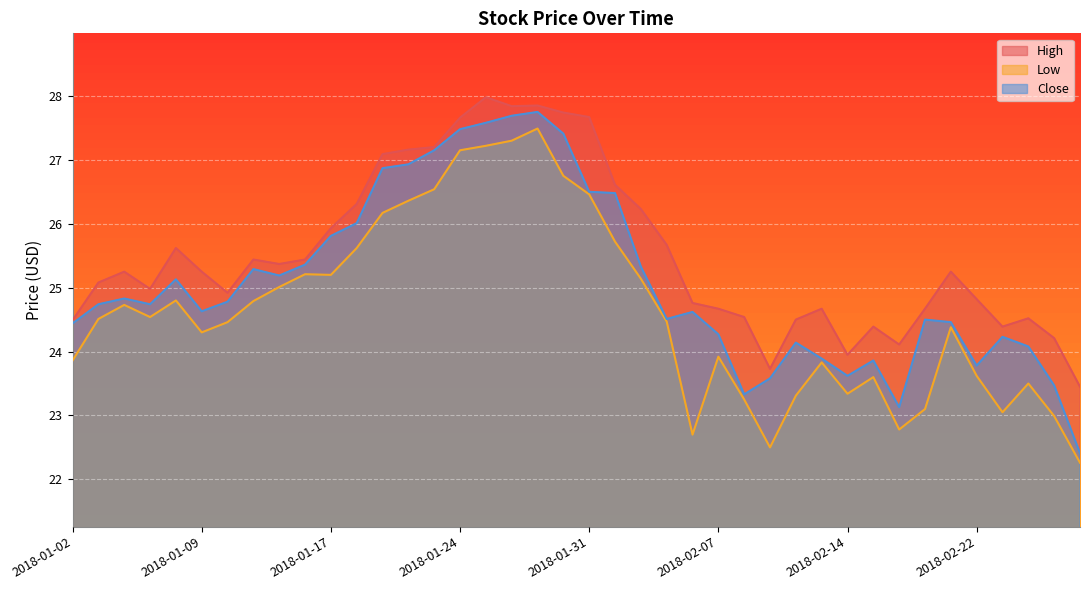

Which label corresponds to the smallest value in the chart?

2018-02-28